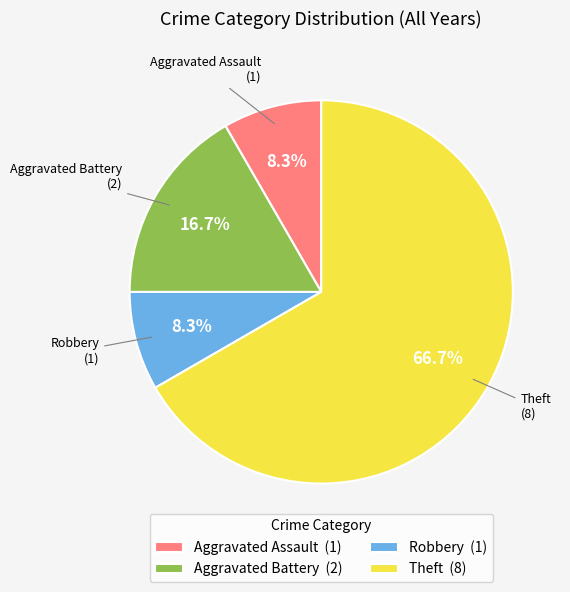

Approximately how many times larger is the value at Theft compared to Aggravated Assault?

8.0